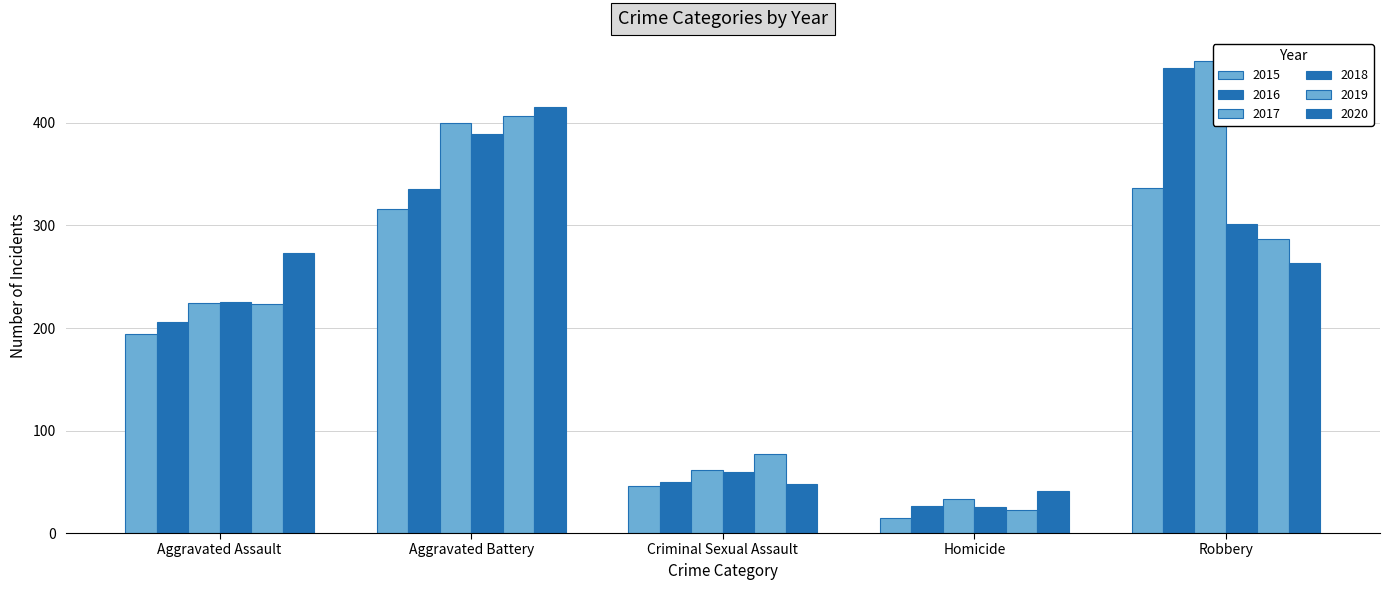

Which series has the widest spread of values?

2016